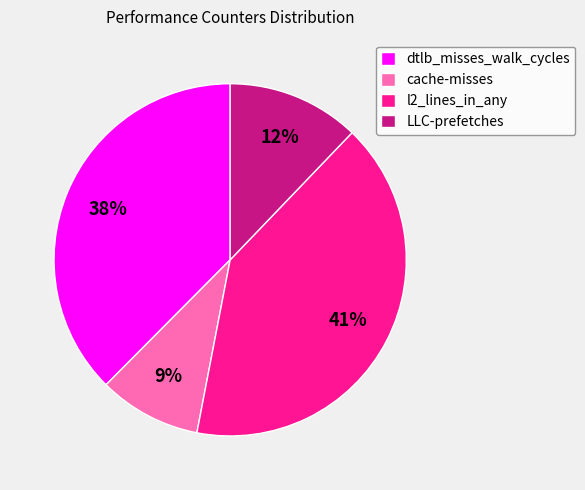

Is there a majority slice in this chart?

No